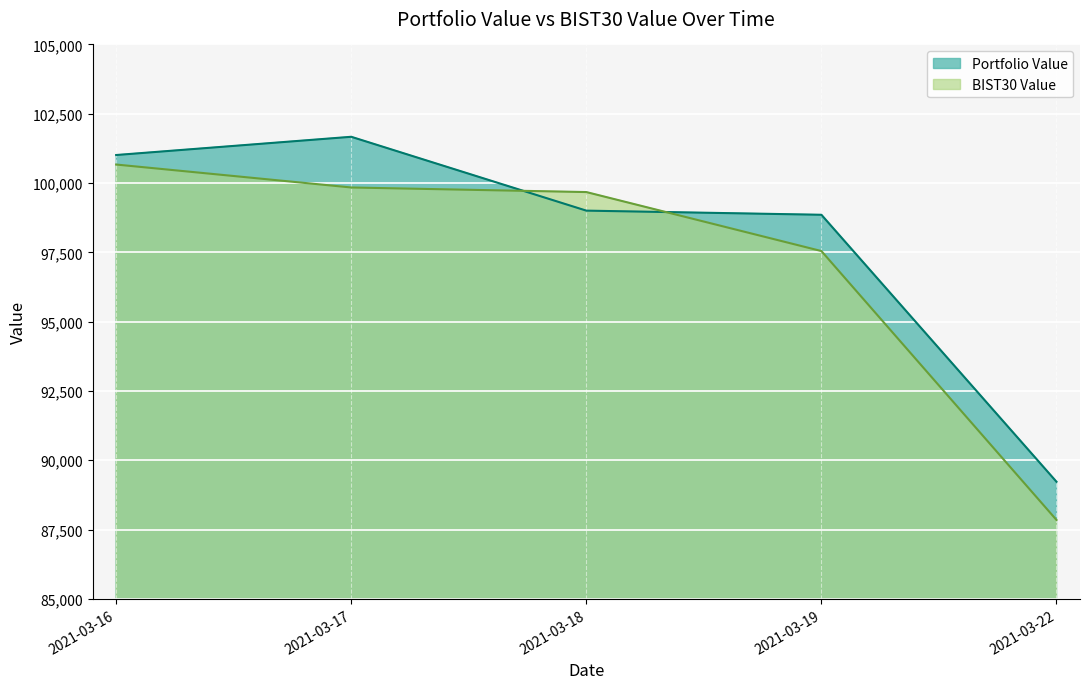

What are all the series names shown in the legend?

Portfolio Value, BIST30 Value